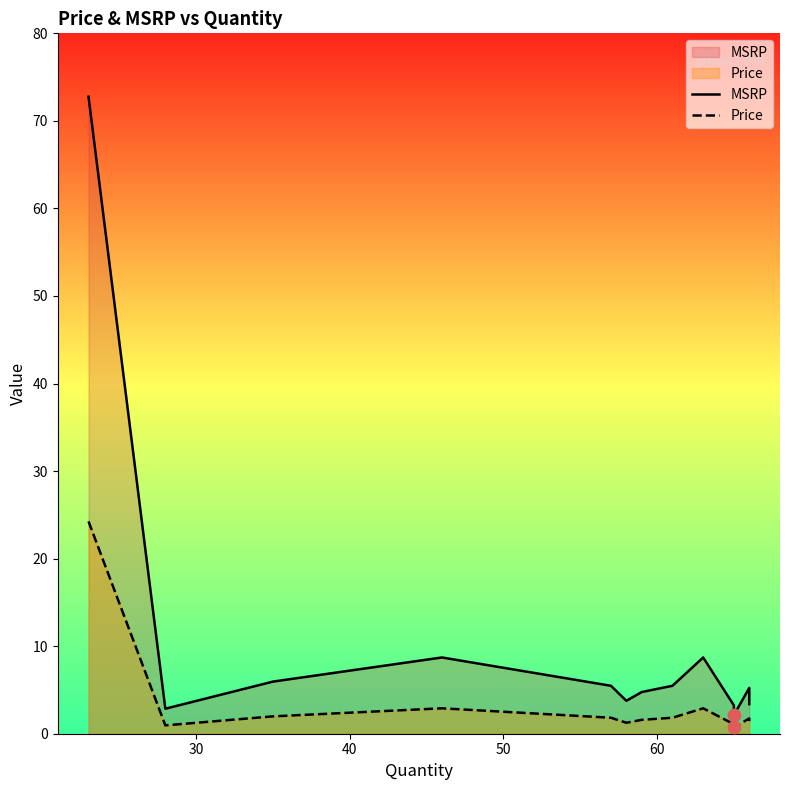

Which series contains the highest Y value?

MSRP